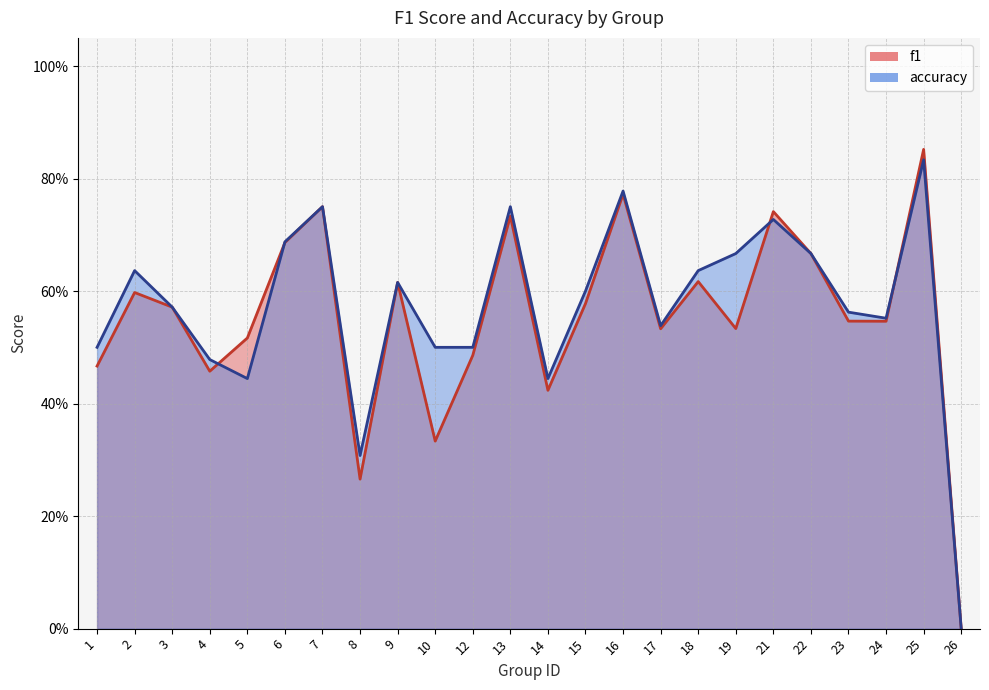

How many positive values does the f1 series have?

23